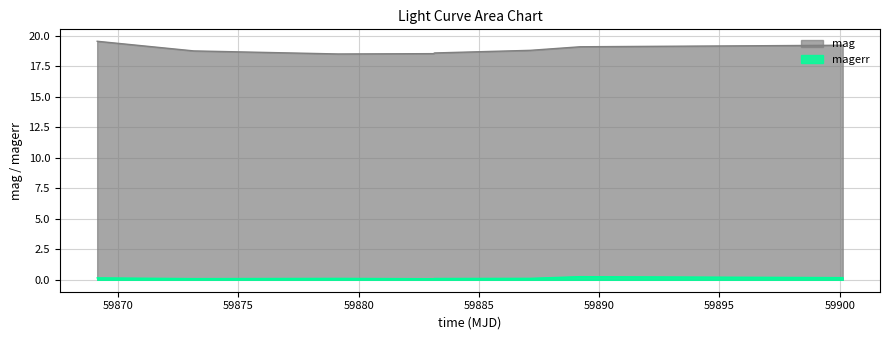

How many lines are shown in the chart?

2